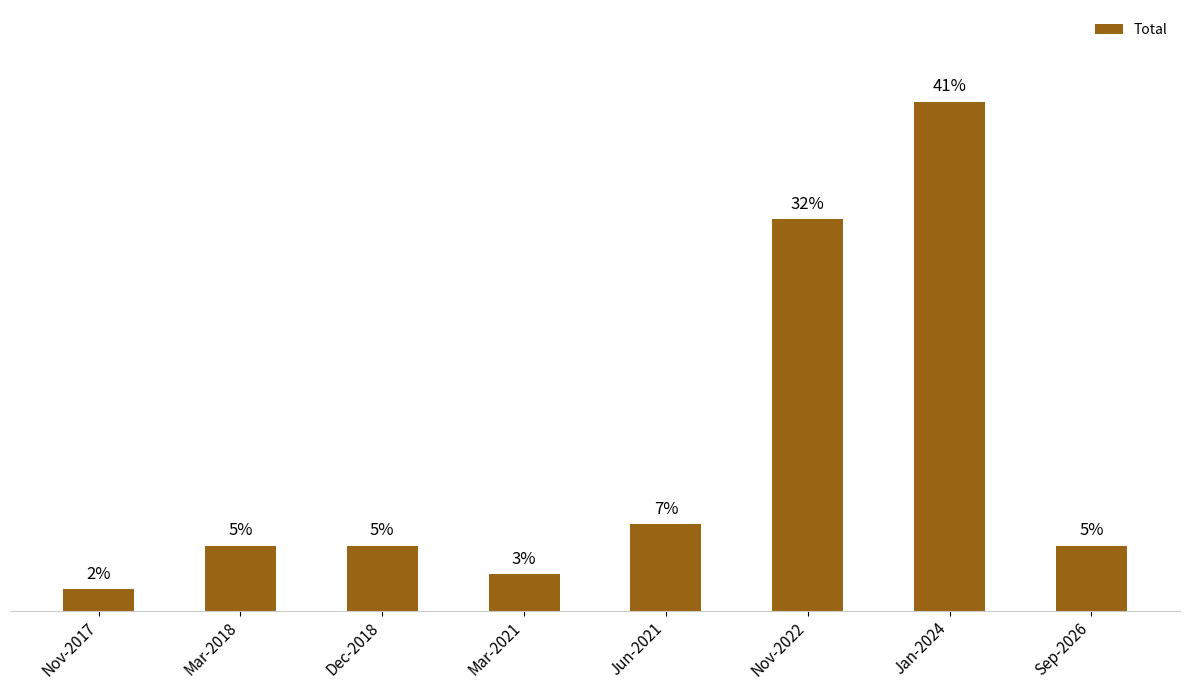

Does the chart contain any negative values?

No